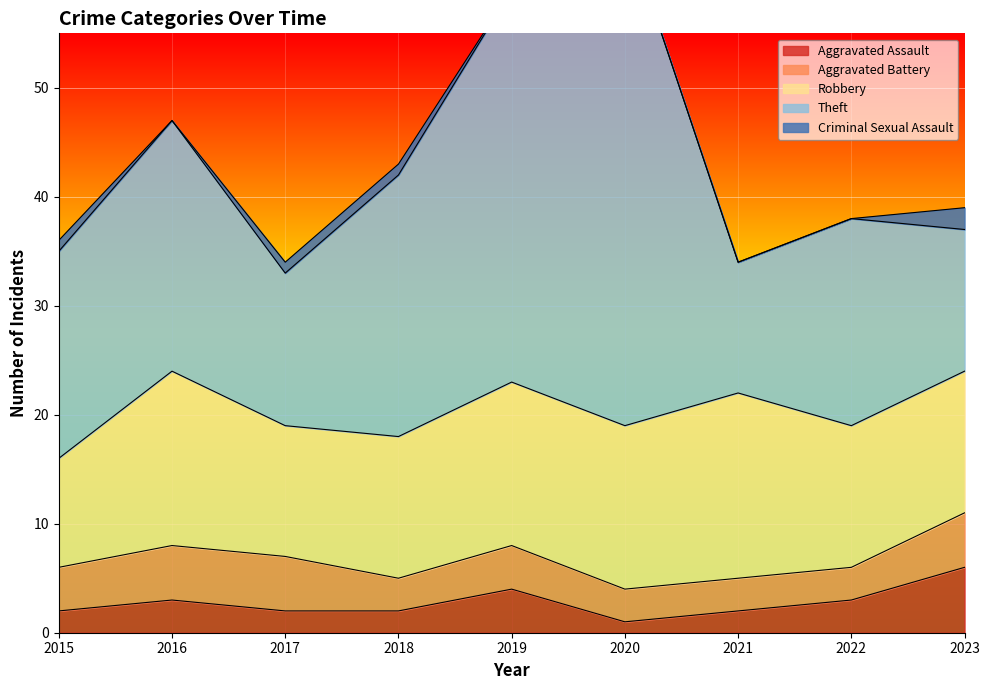

Between 2016 and 2019, which series saw the biggest shift?

Theft